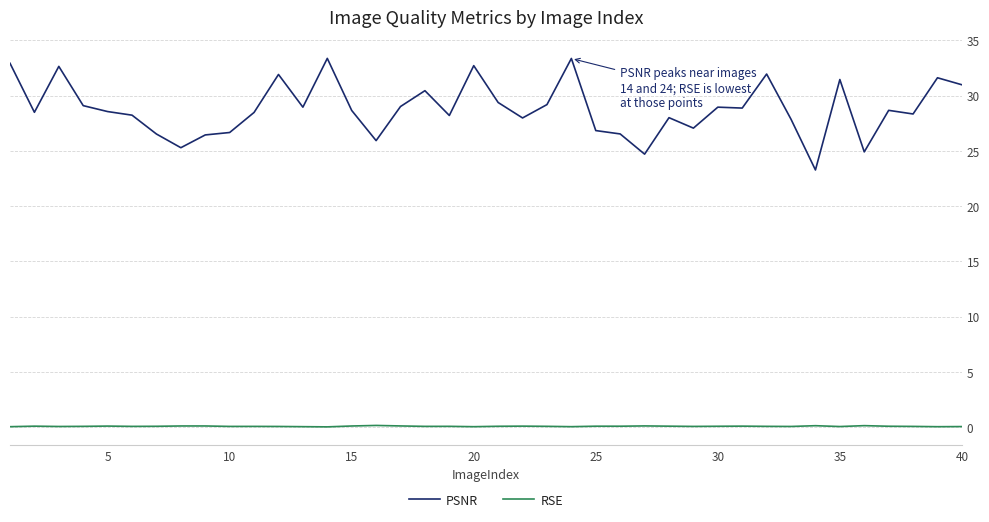

Rank the series by their average value, from lowest to highest.

RSE, PSNR